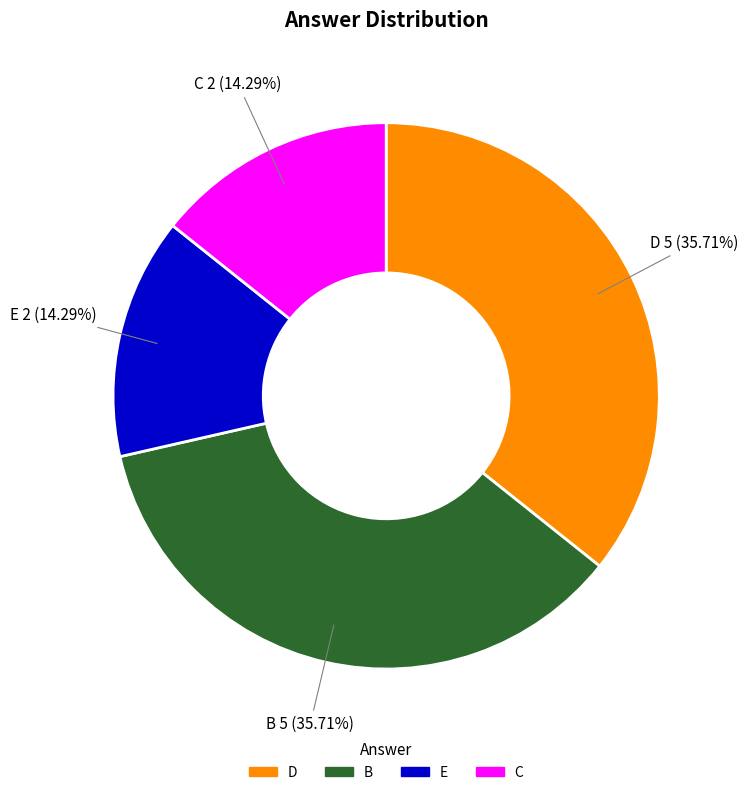

Combined, what portion of the pie is D and E?

50.0%